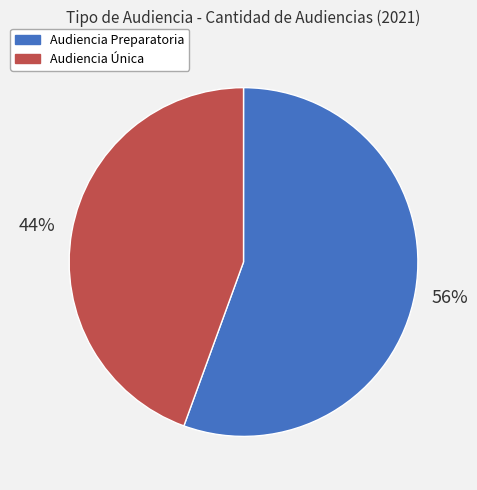

Is there any slice that represents more than half of the pie?

Yes